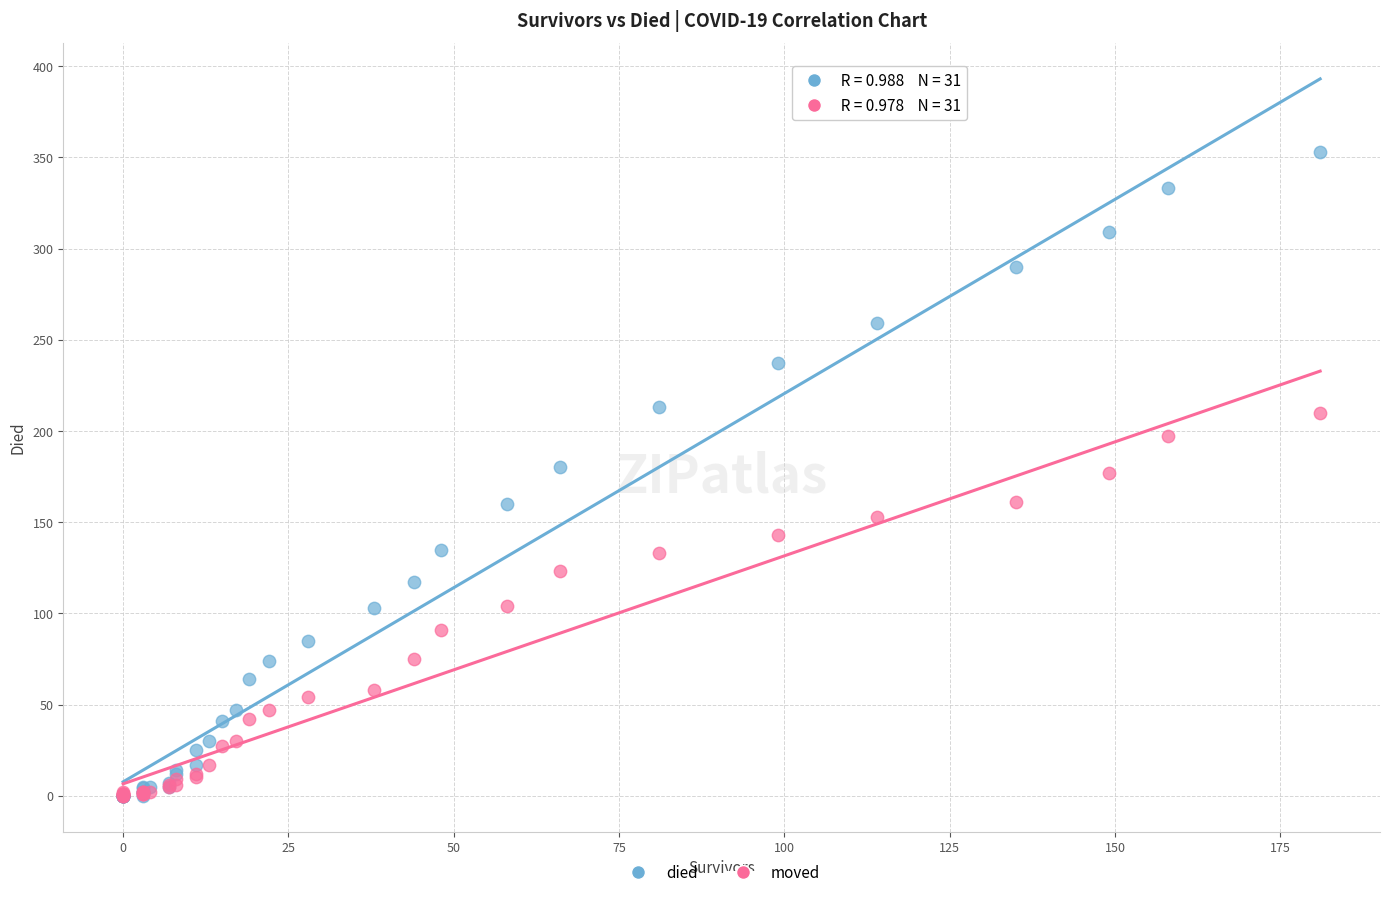

What are all the series names shown in the legend?

died, moved